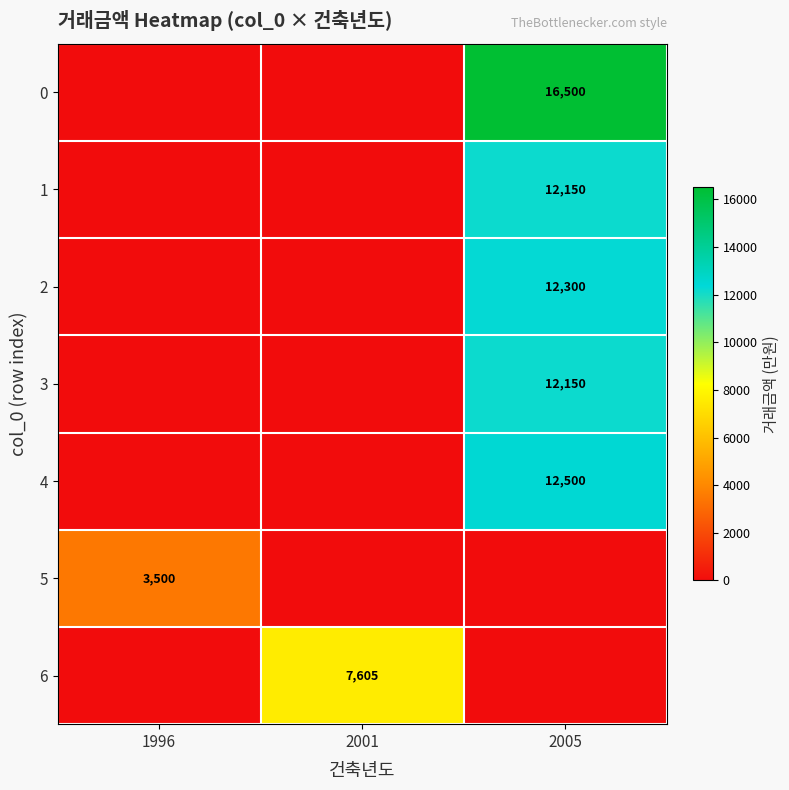

What is the total value across all series at 2005?

65600